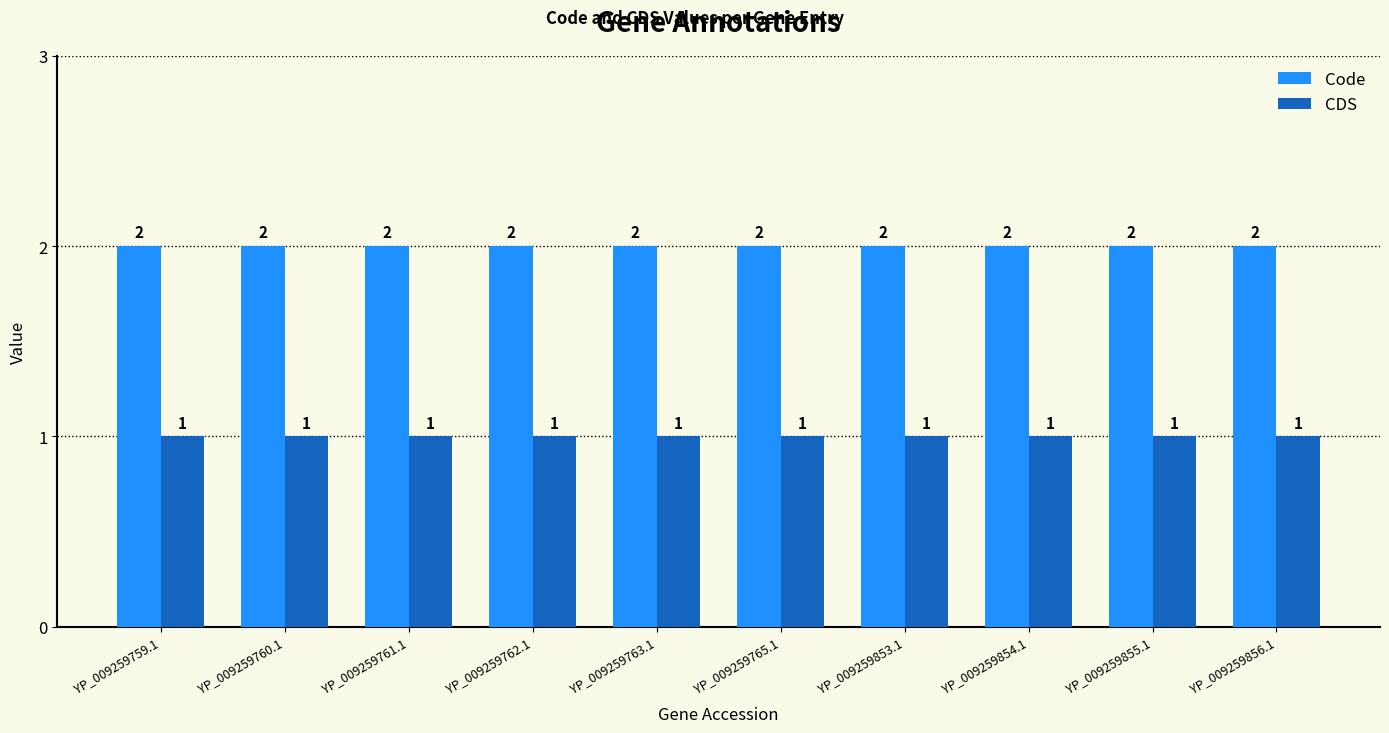

Count the number of data series in this chart.

2